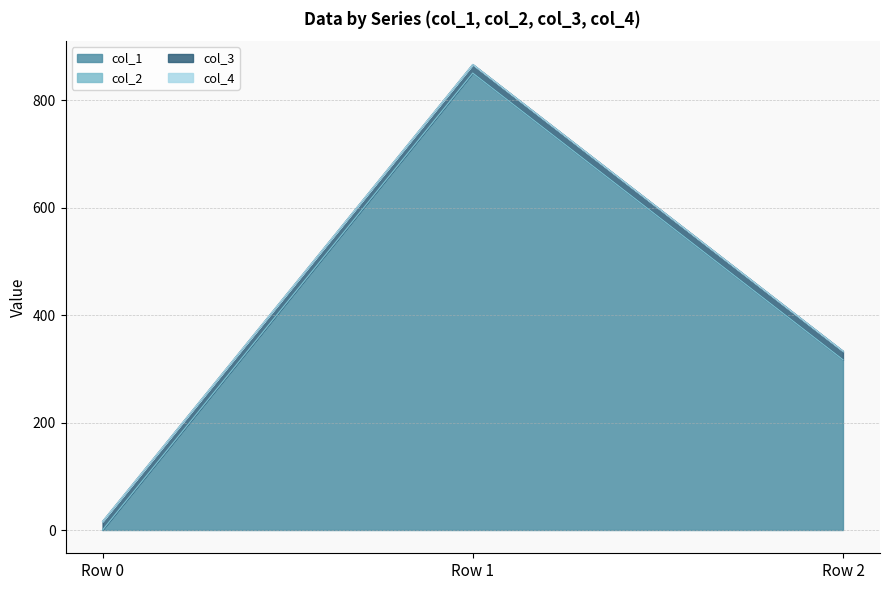

Which has a higher value, Row 2 or Row 1?

Row 1